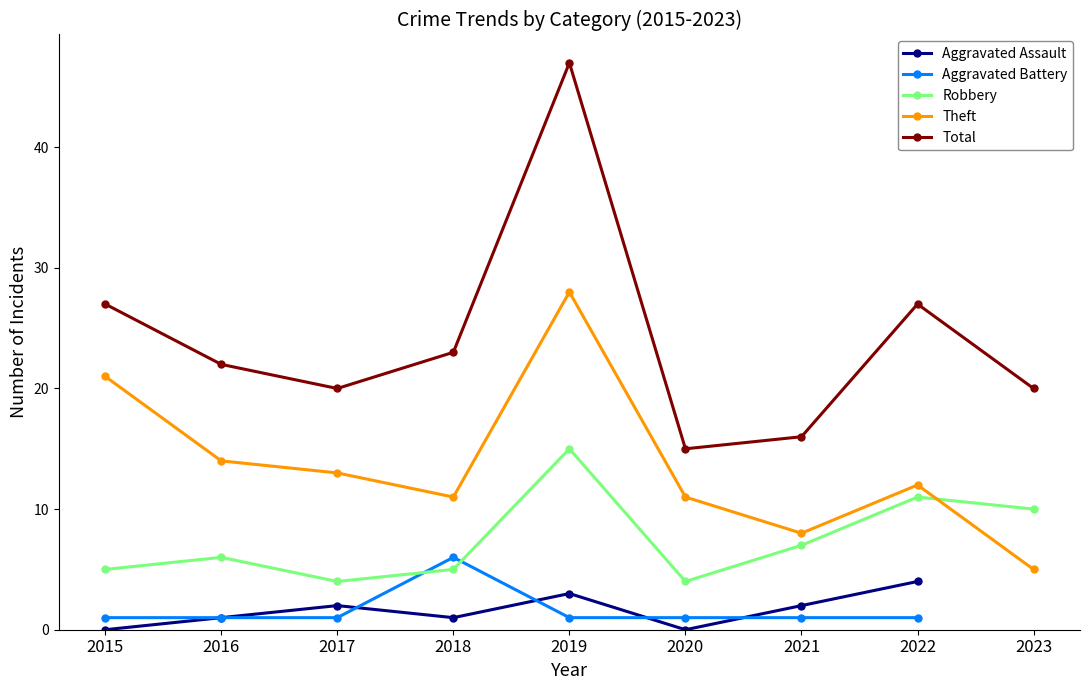

At which label is Aggravated Battery closest to 3?

2015